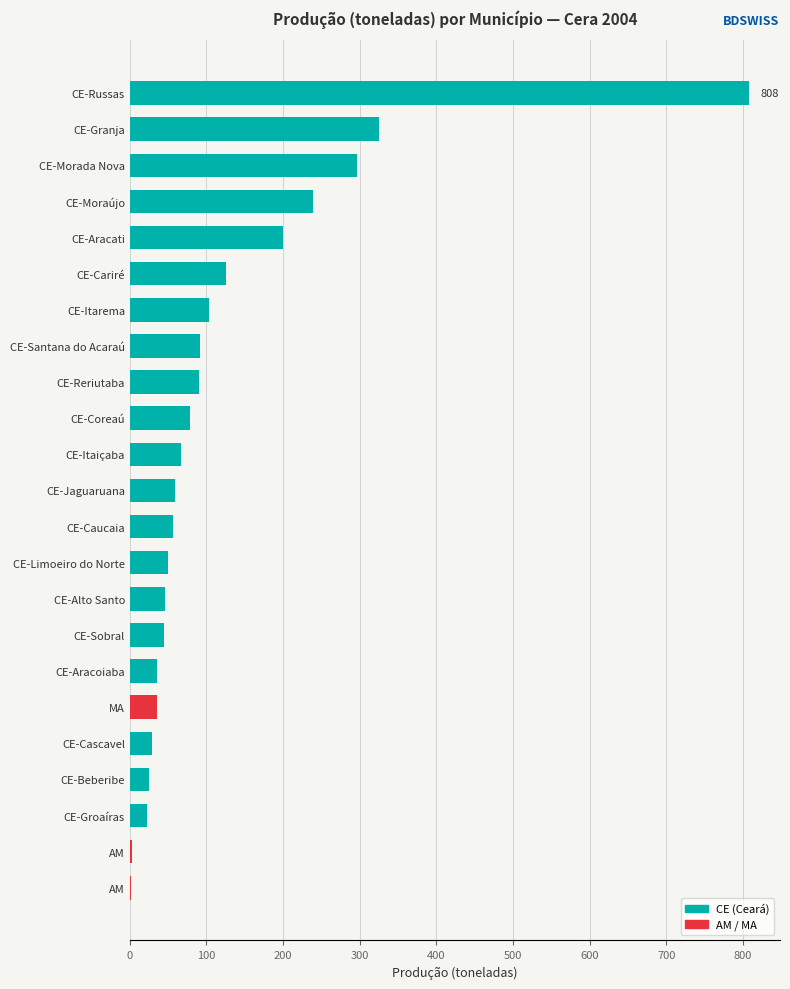

Read the value at CE-Coreaú, to the nearest 50.

100